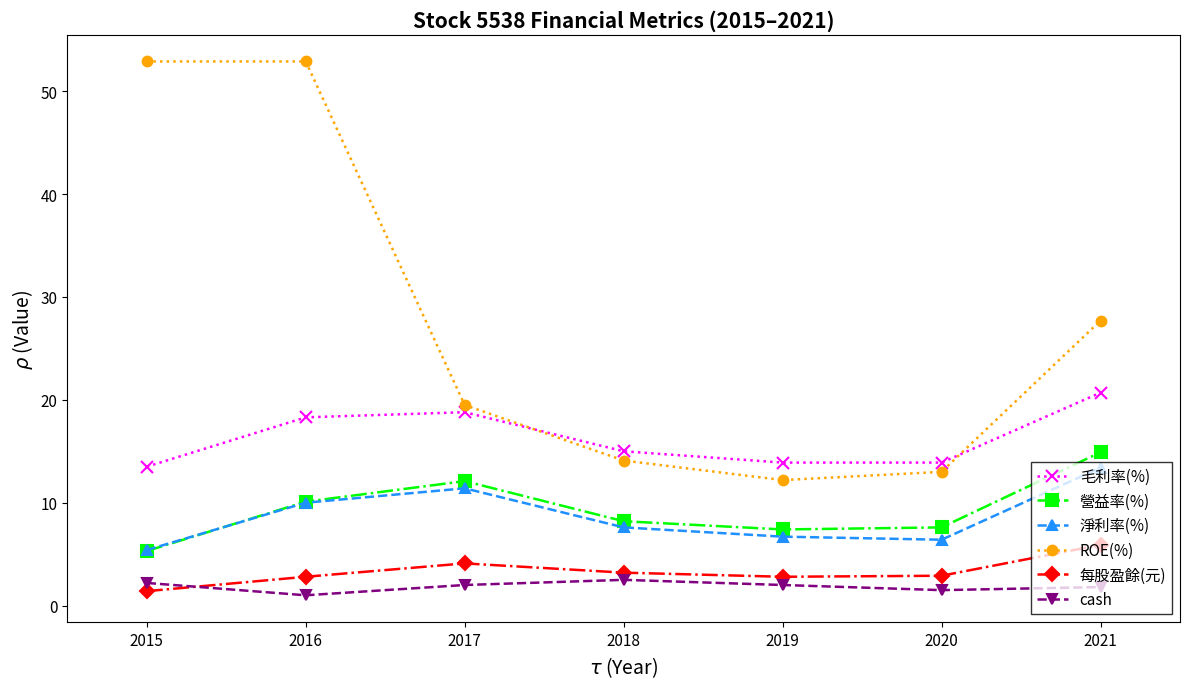

Where is the first local minimum for ROE(%)?

2019